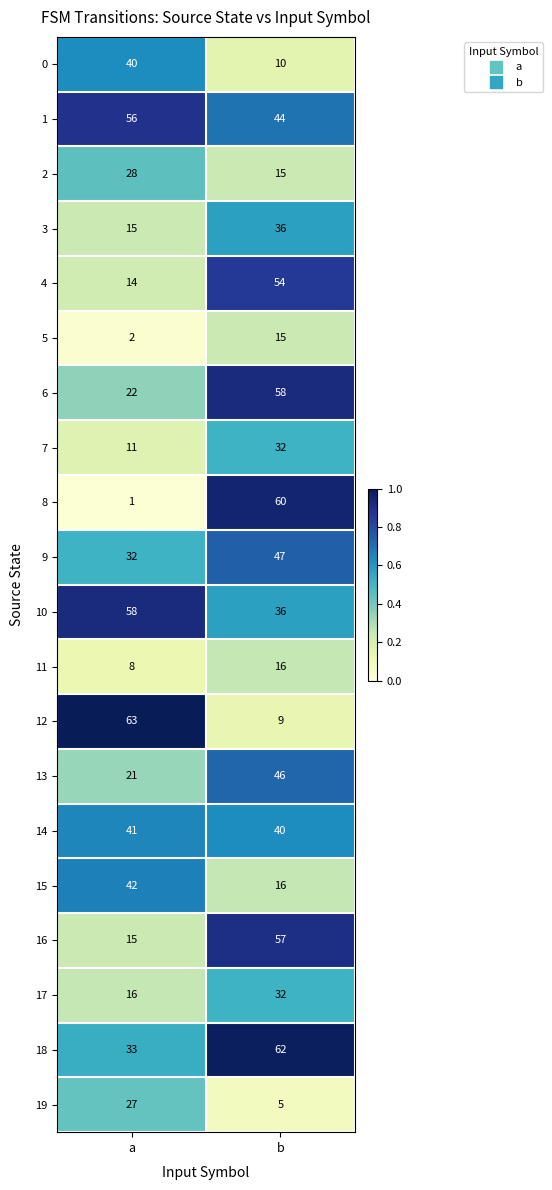

Is it true that 19 equals 27 at a?

True